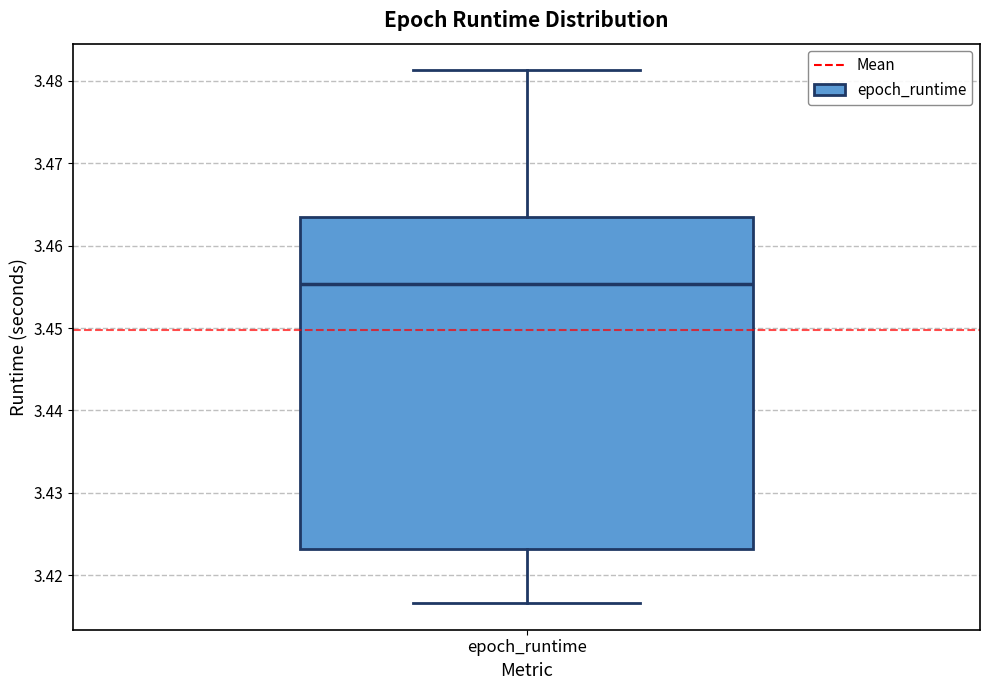

Where is the upper edge of the box for epoch_runtime on the y-axis? The values are not printed on the chart, so give them approximately, as read against the axis.

3.463